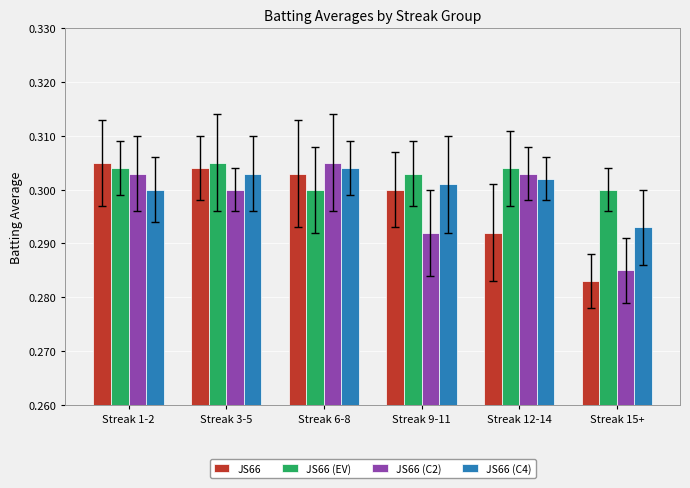

What are all the series names shown in the legend?

JS66, JS66 (EV), JS66 (C2), JS66 (C4)